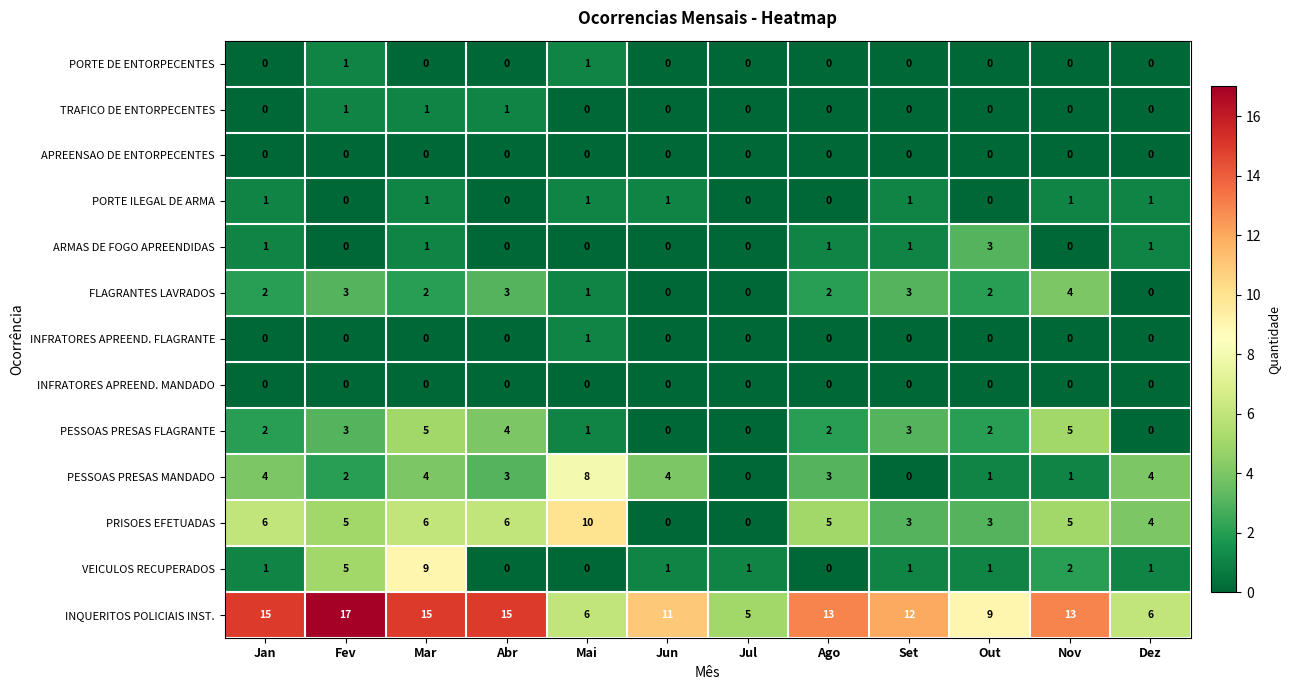

Where is INQUERITOS POLICIAIS INST. nearest to the value 11?

Jun